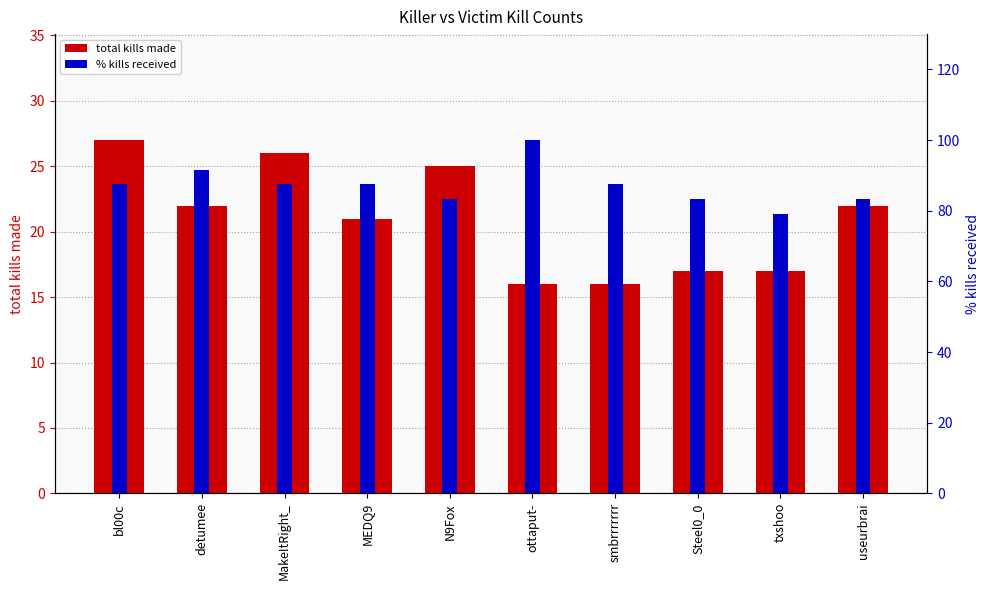

Which series has the largest total across all categories?

% kills received